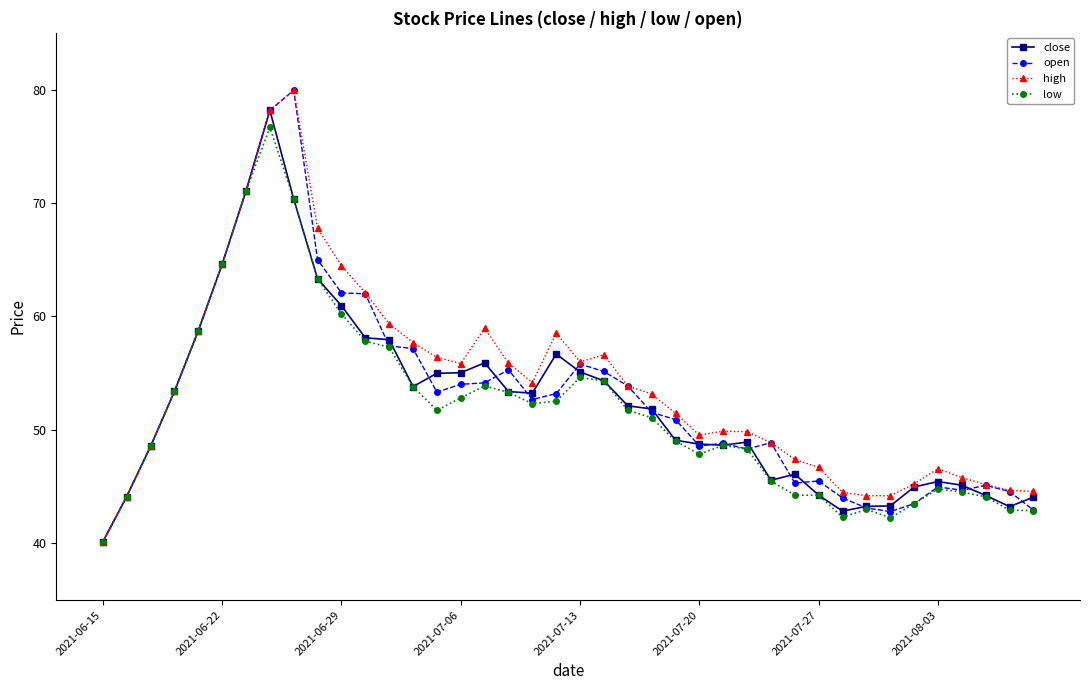

What is the value of the high point at the 12th from the left?

62.1